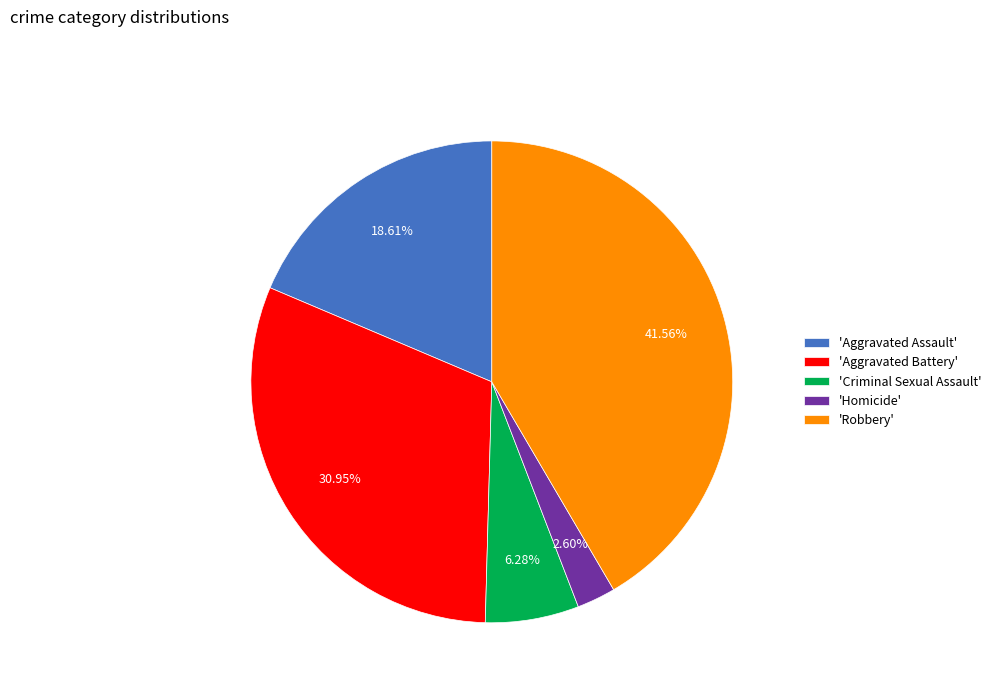

Rank the categories by value from highest to lowest.

'Robbery', 'Aggravated Battery', 'Aggravated Assault', 'Criminal Sexual Assault', 'Homicide'